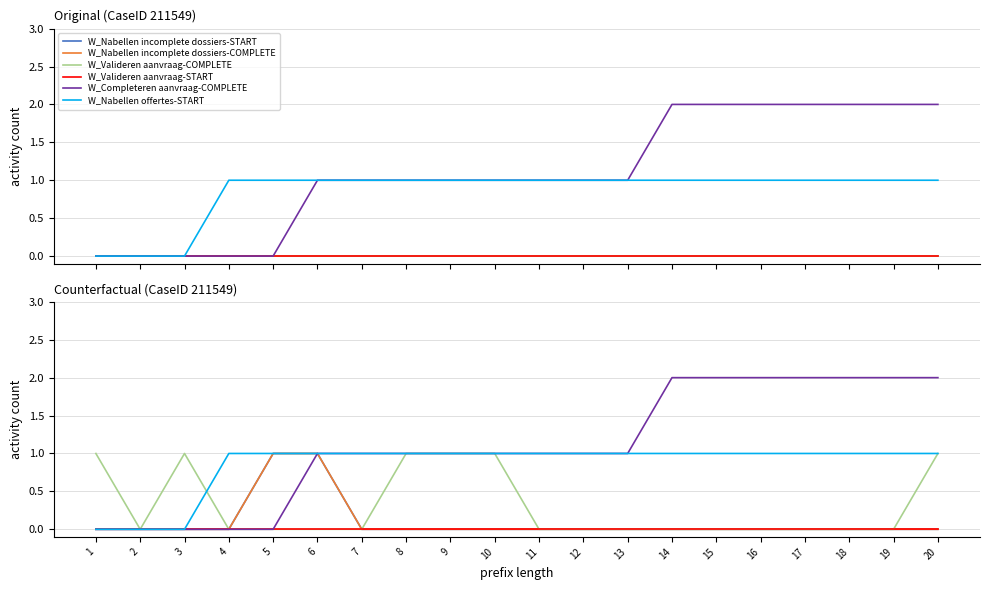

True or false: W_Nabellen offertes-START has a value of 1 at 10.

True